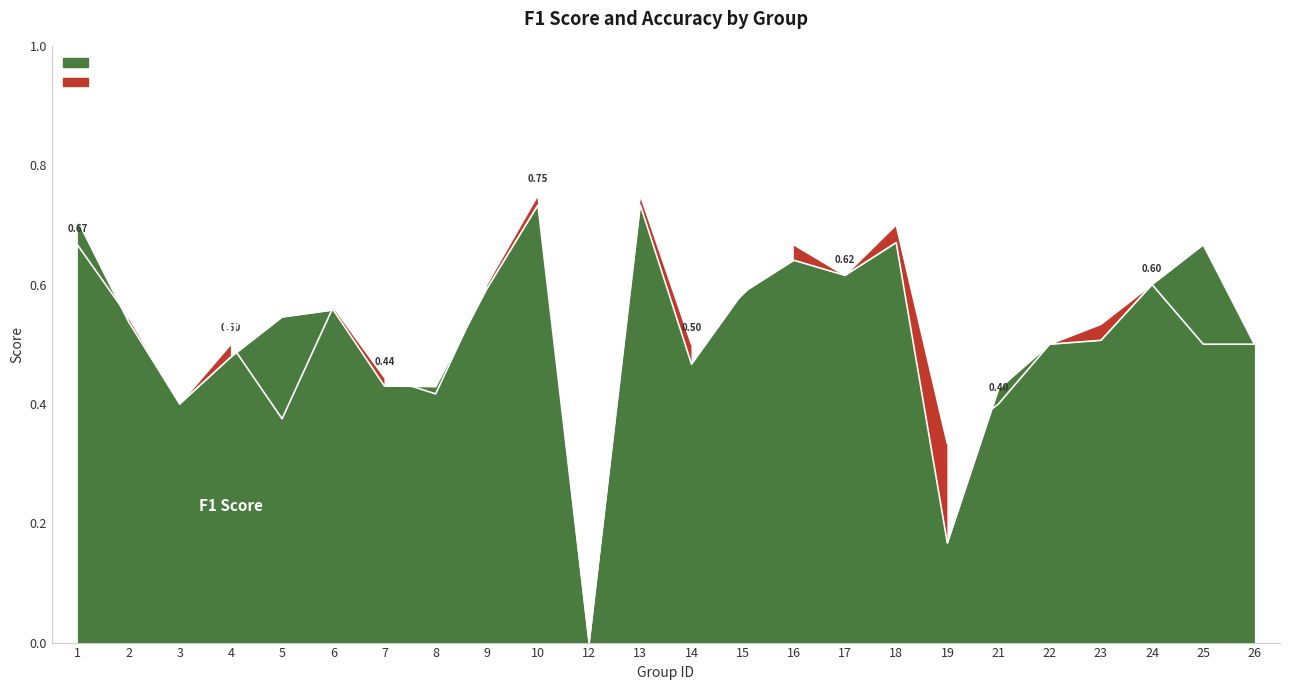

At which category does f1 reach its first local valley?

3